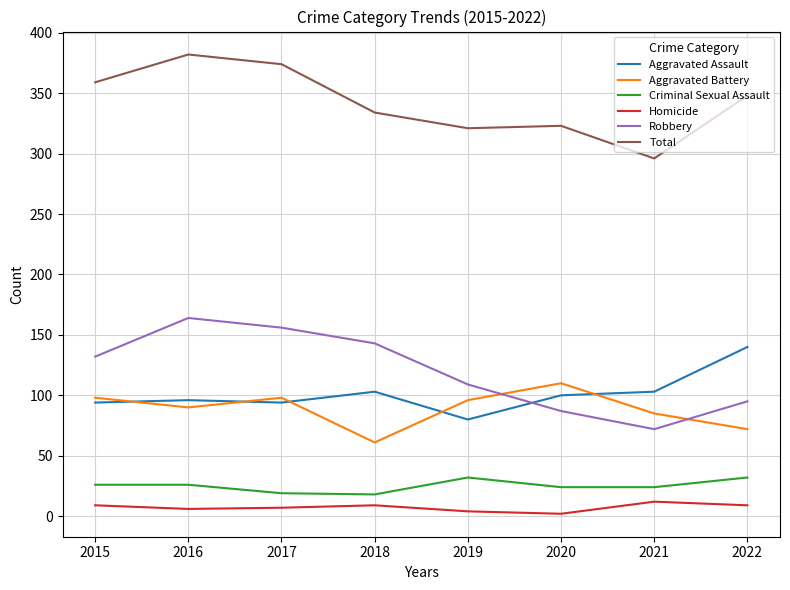

True or false: Total and Aggravated Assault intersect in this chart.

False